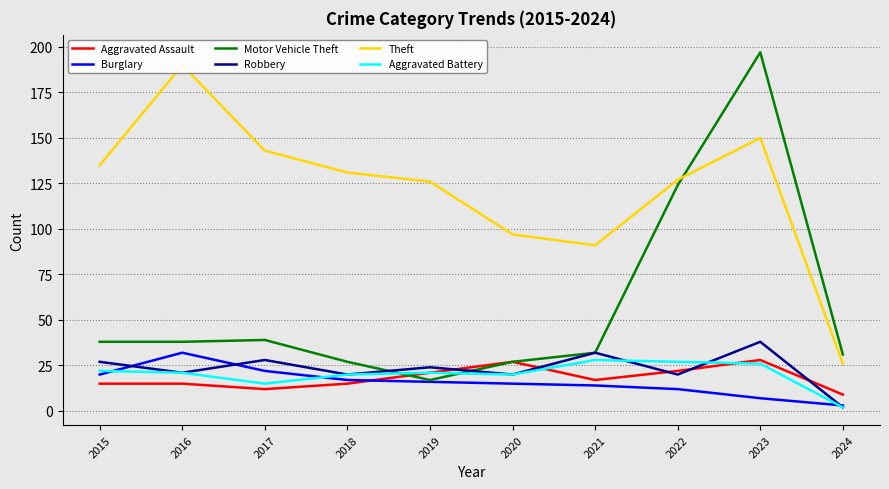

What is the difference between the maximum and minimum values in the Aggravated Battery series?

26